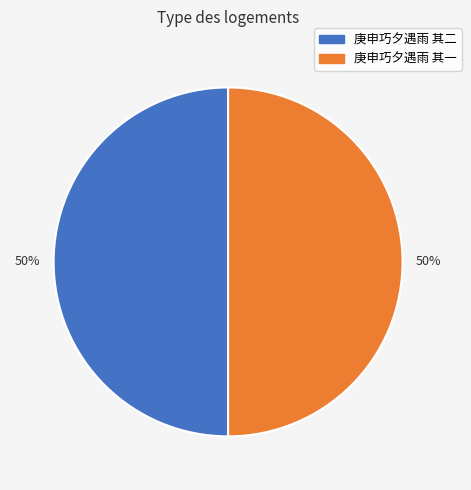

To the nearest percent, what portion does 庚申巧夕遇雨 其二 represent?

50%